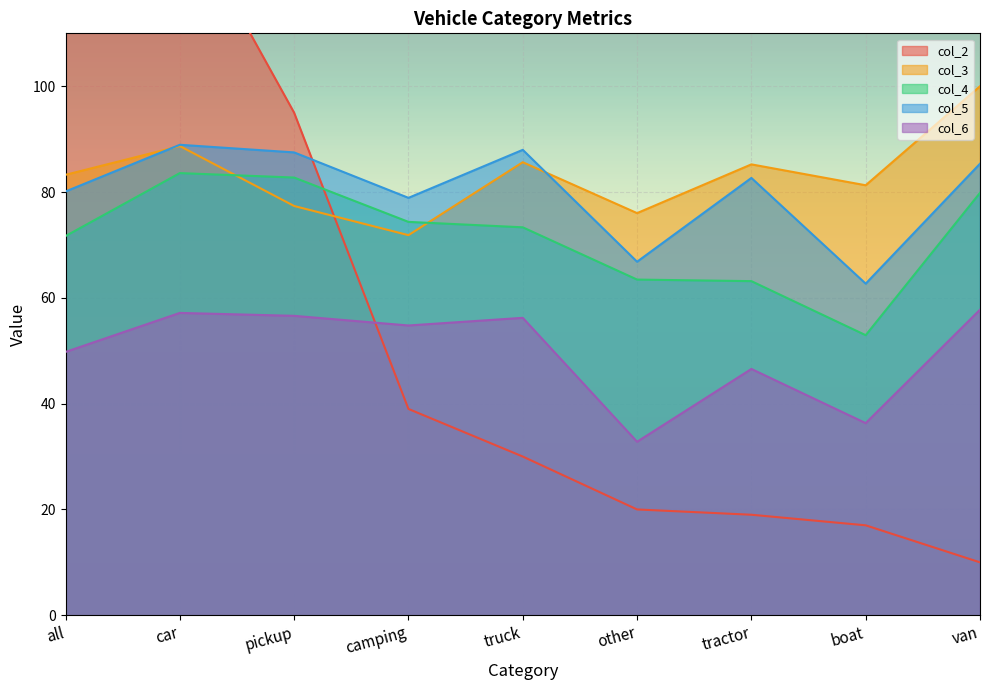

At how many categories does at least one series exceed 227?

1